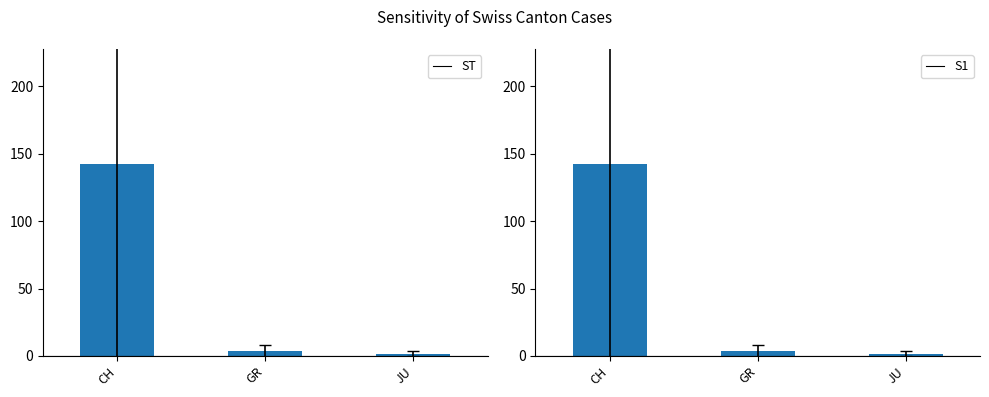

Count the number of categories in the chart.

3